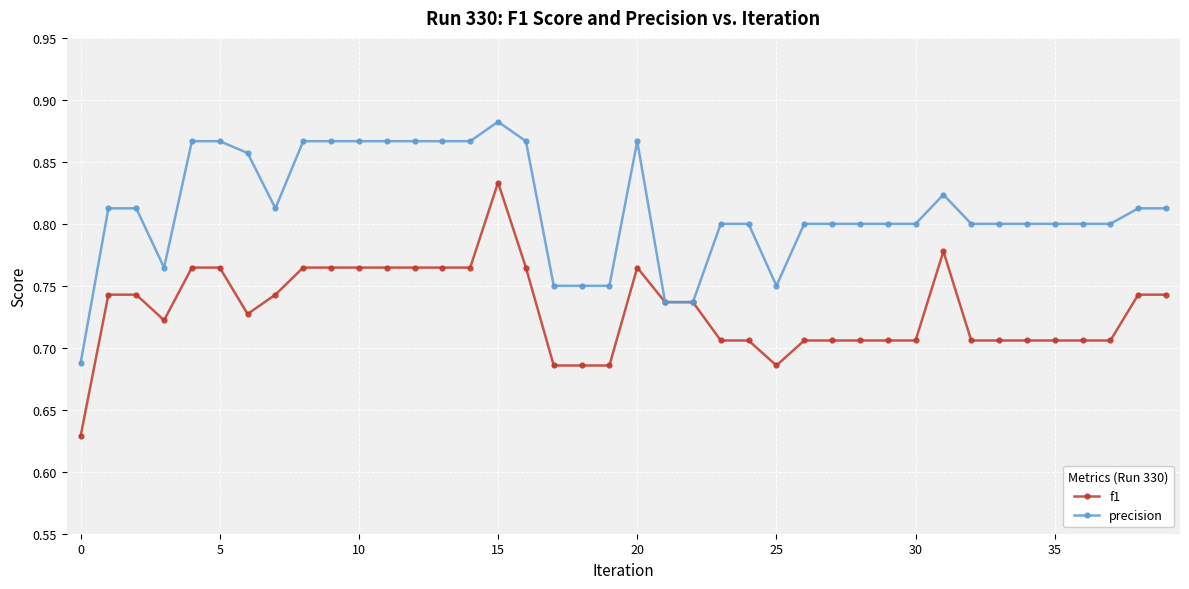

What are all the series names shown in the legend?

f1, precision